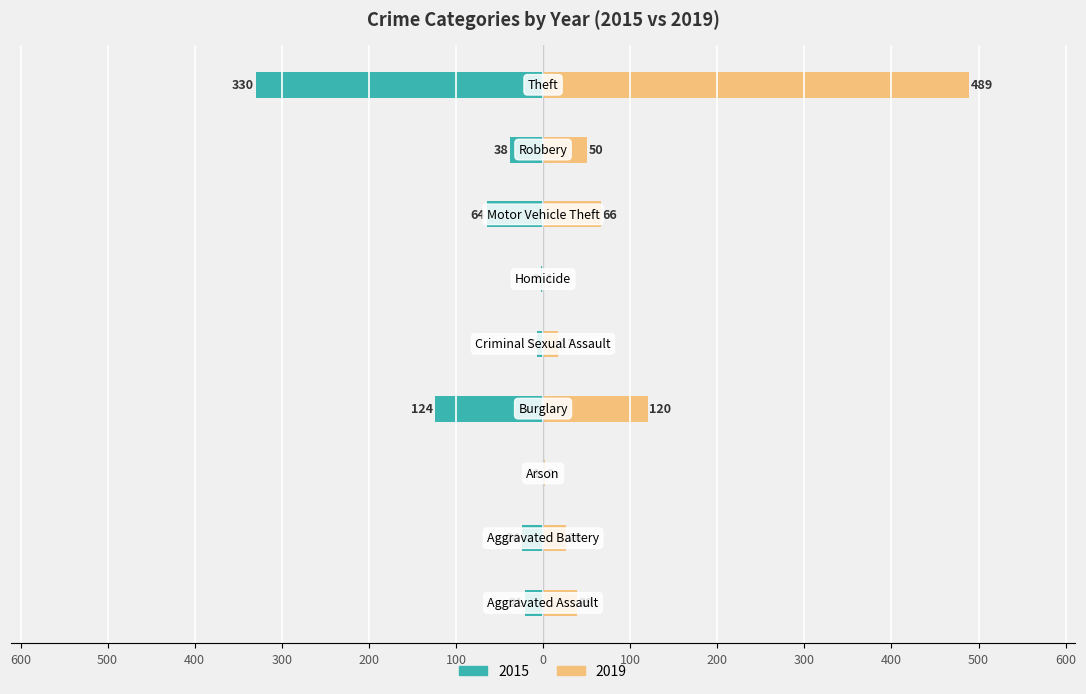

Reading left to right, transcribe all the data shown in this chart.

2015: Aggravated Assault=-21	Aggravated Battery=-24	Arson=-1	Burglary=-124	Criminal Sexual Assault=-7	Homicide=-2	Motor Vehicle Theft=-64	Robbery=-38	Theft=-330
2019: Aggravated Assault=39	Aggravated Battery=26	Arson=2	Burglary=120	Criminal Sexual Assault=17	Homicide=1	Motor Vehicle Theft=66	Robbery=50	Theft=489